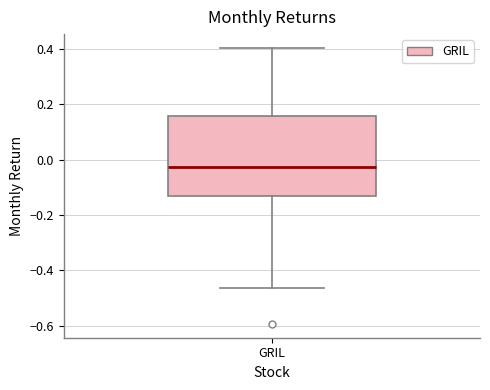

Read this box plot against the y-axis: the position of the median line, the range covered by the box, and the ends of both whiskers. The values are not printed on the chart, so give them approximately, as read against the axis.

median -0.02, box -0.14 to 0.16, whiskers -0.46 to 0.40